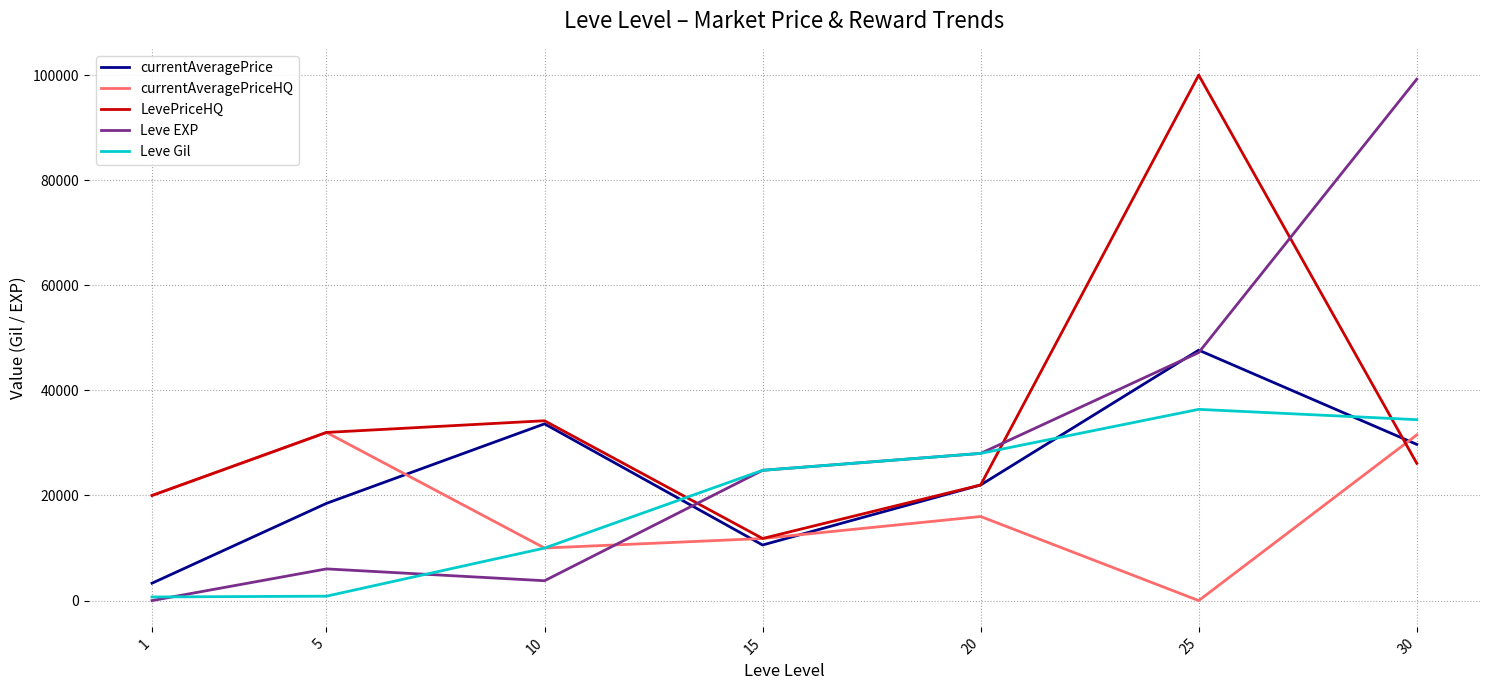

Which series changed the most between 10 and 25?

LevePriceHQ